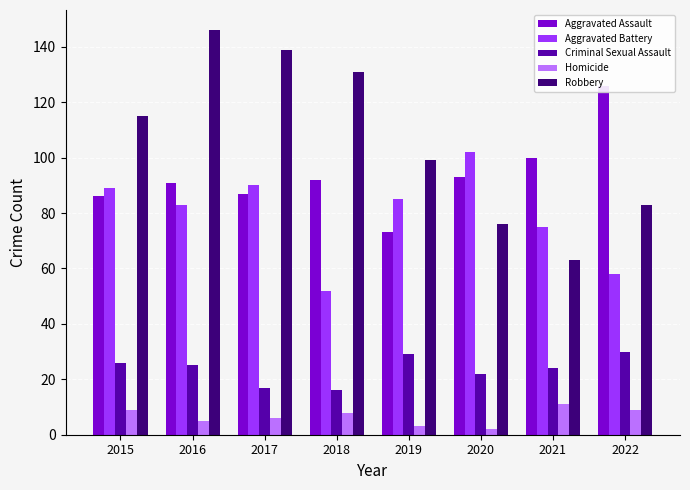

Which series has the widest spread of values?

Robbery